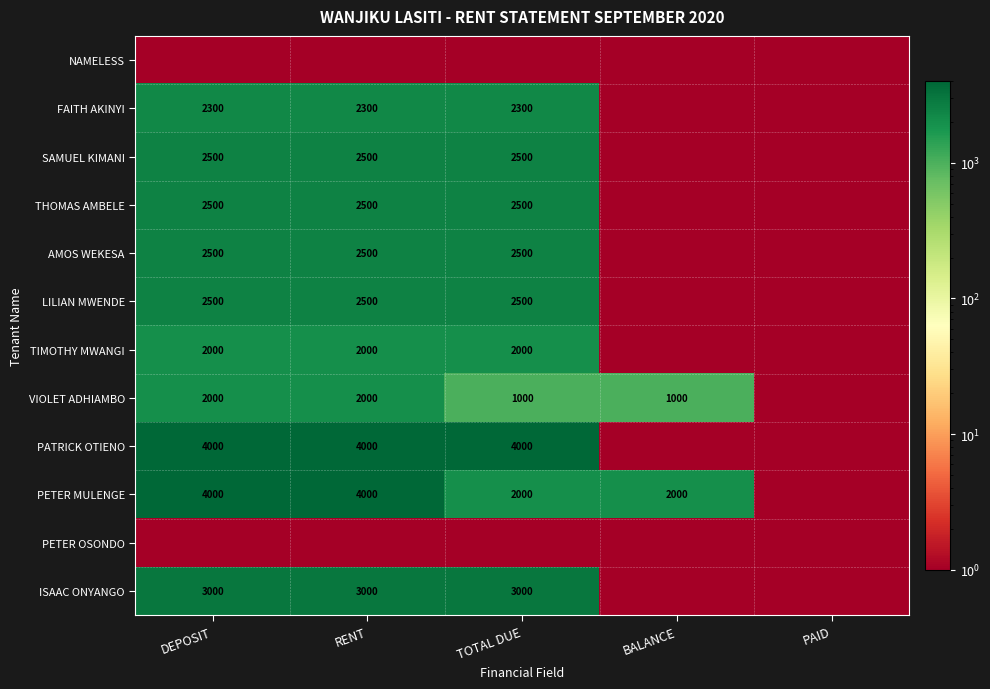

The value of VIOLET ADHIAMBO at RENT is 2000. True or false?

True